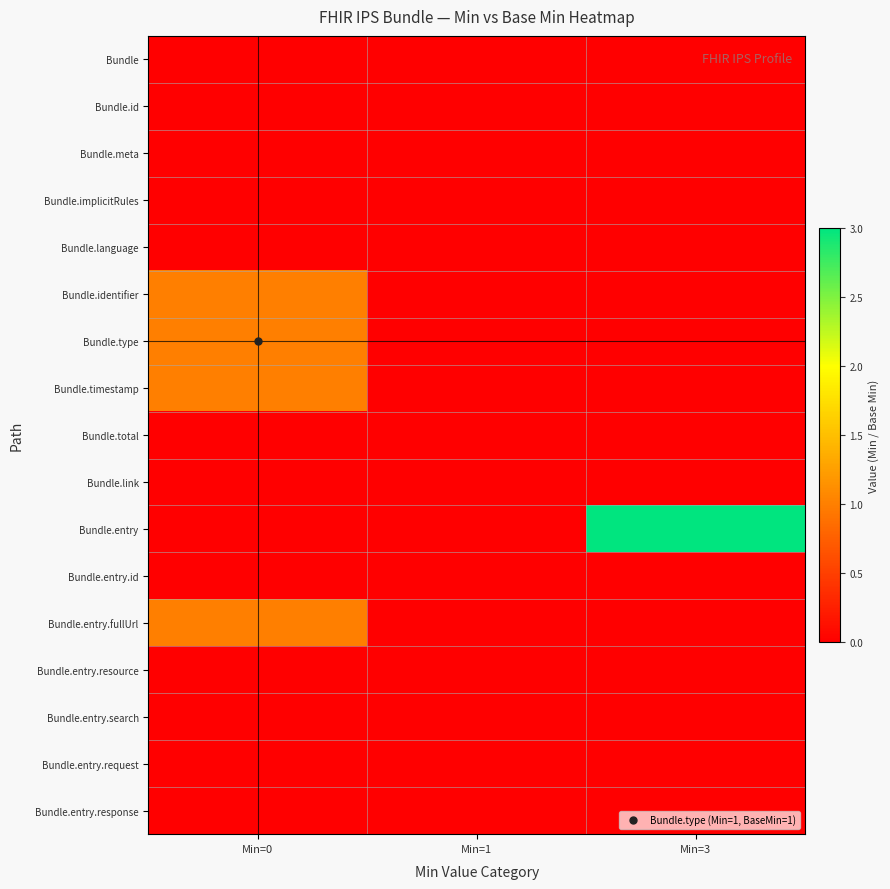

Which series has the widest spread of values?

Bundle.entry